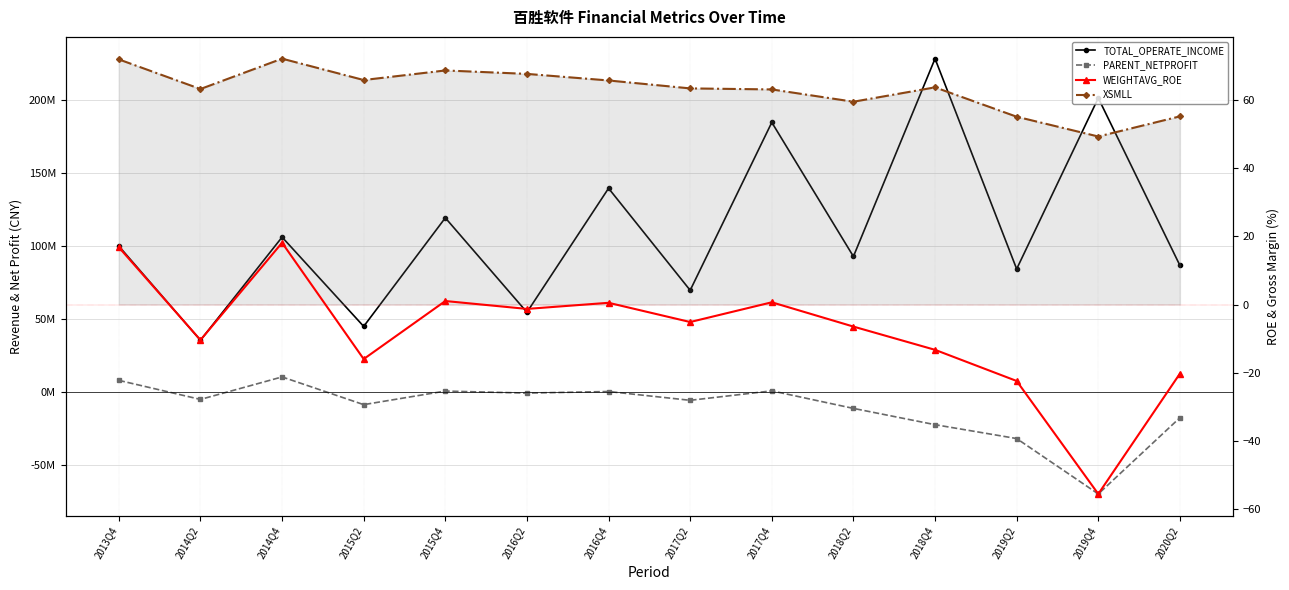

How many positive values does the PARENT_NETPROFIT series have?

5